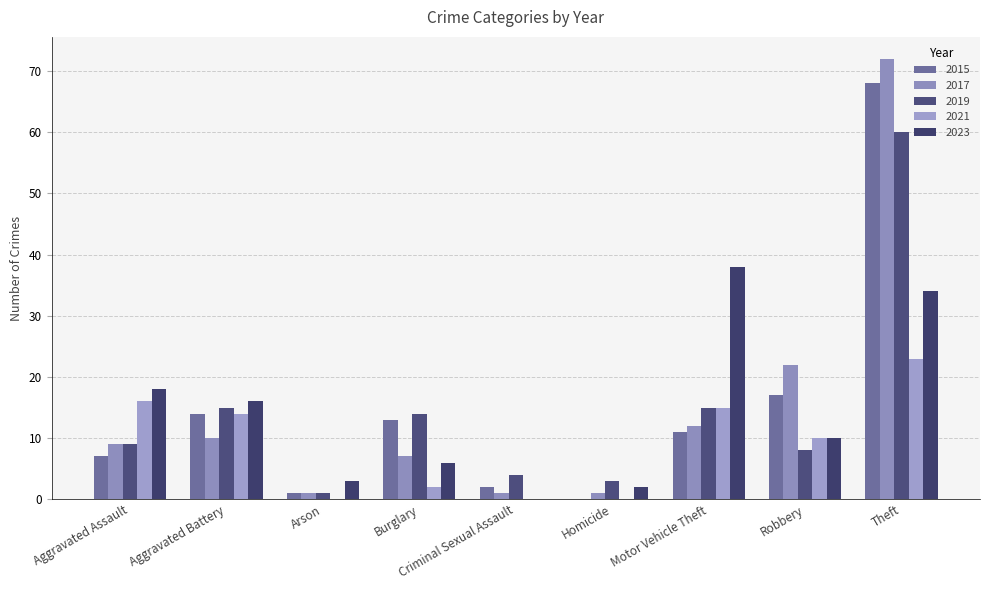

What is the total value across all series at Motor Vehicle Theft?

91